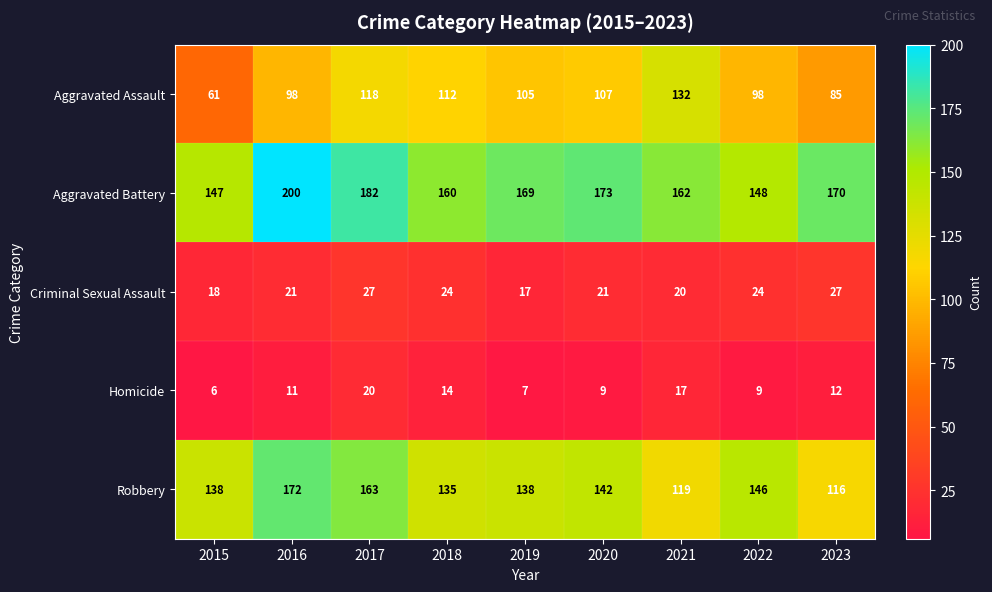

The value of Homicide at 2017 is 9. True or false?

False